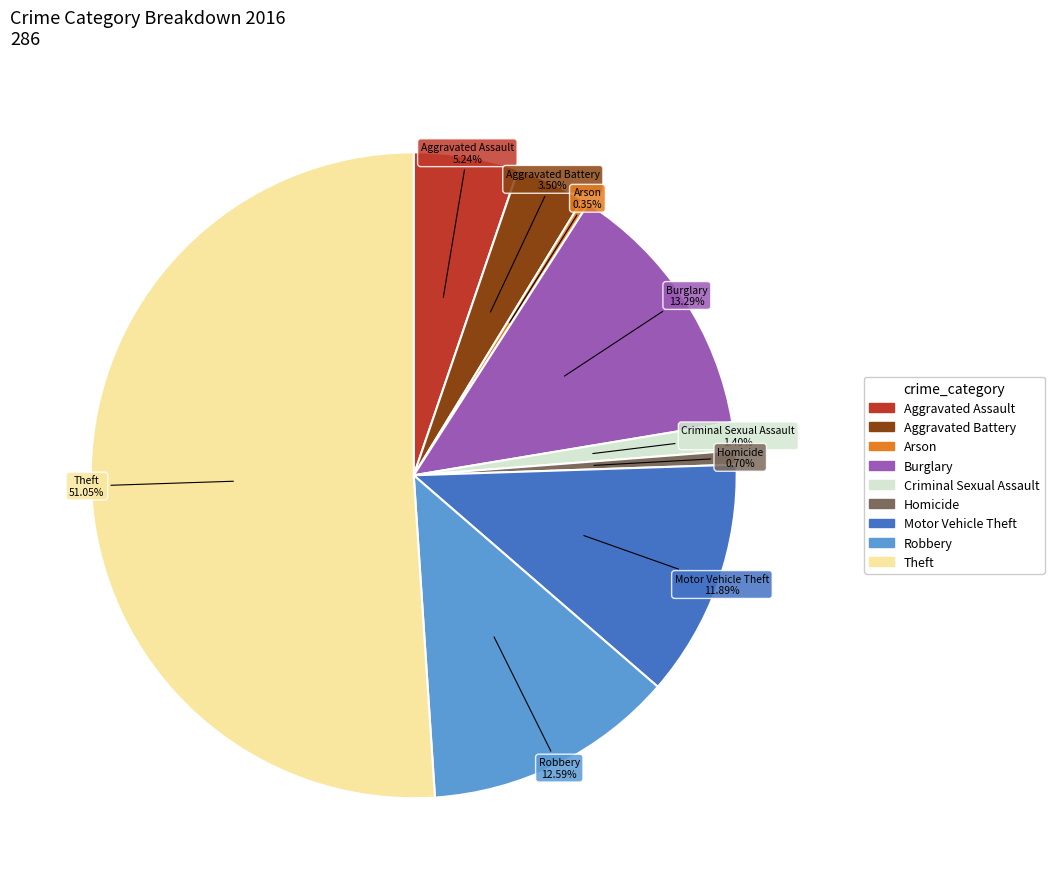

To the nearest percent, what percentage of the pie is Theft?

51%